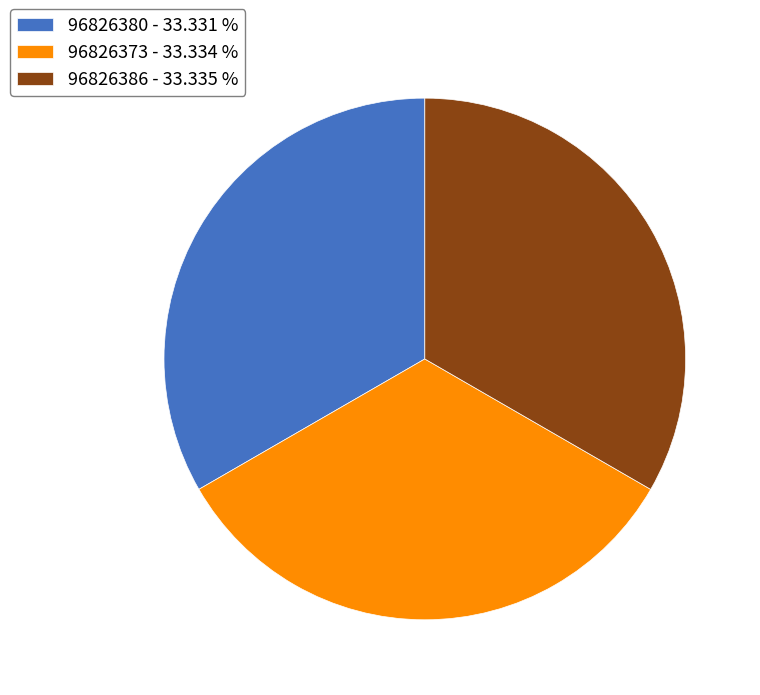

Is 96826373 the majority of the pie?

No